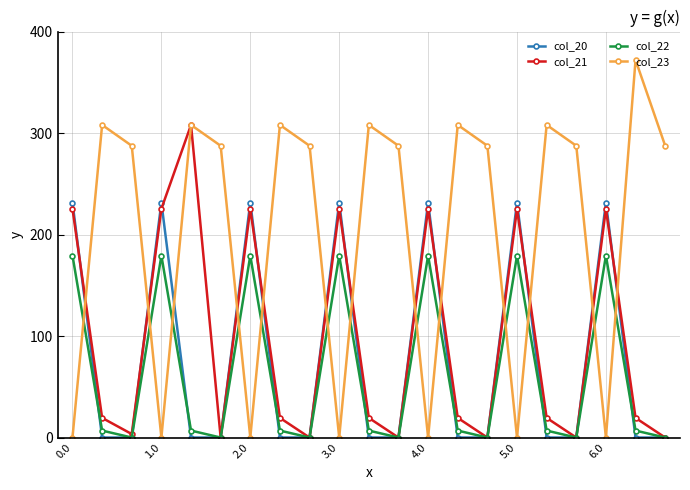

True or false: col_22 has more than 1 points higher than both neighbors.

True